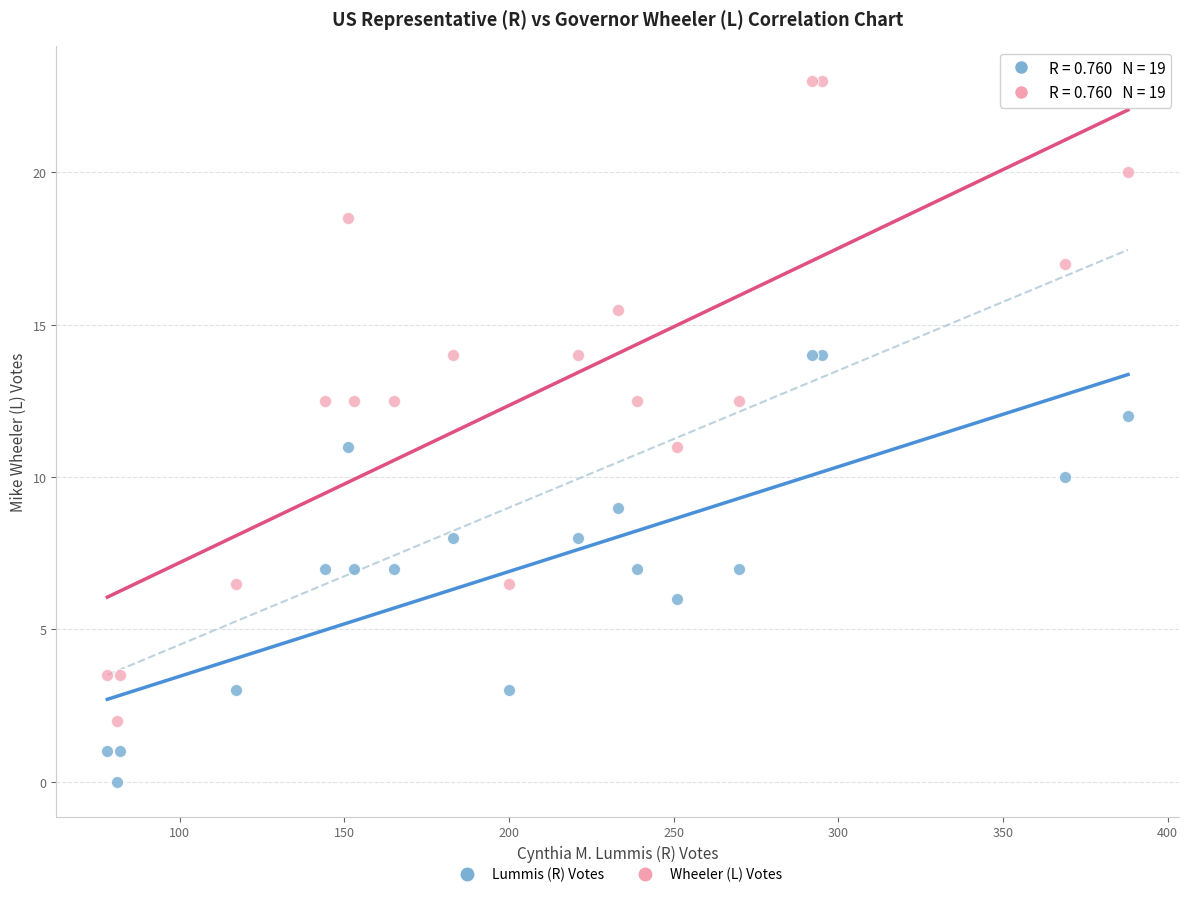

Which series contains the highest Y value?

Wheeler (L) Votes